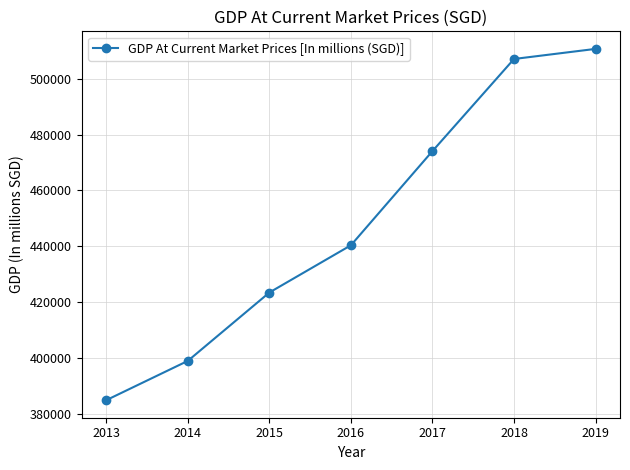

Reading left to right, transcribe all the data shown in this chart.

2013=384870.3	2014=398947.9	2015=423444.1	2016=440372.2	2017=474115.1	2018=507123.9	2019=510737.8